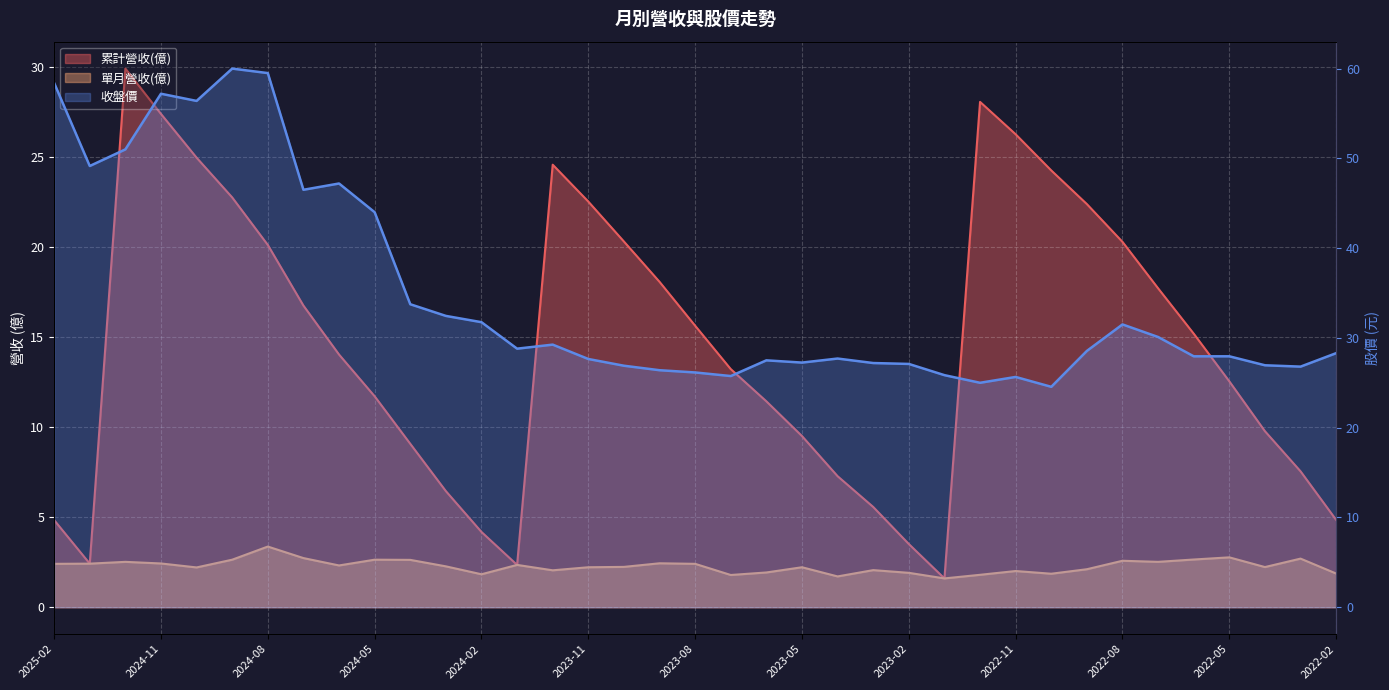

True or false: 單月營收(億) has a value of 1.8 at 2023-07.

True